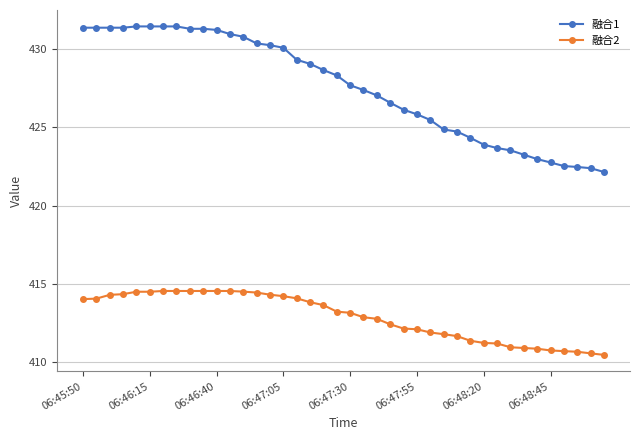

What are all the series names shown in the legend?

融合1, 融合2